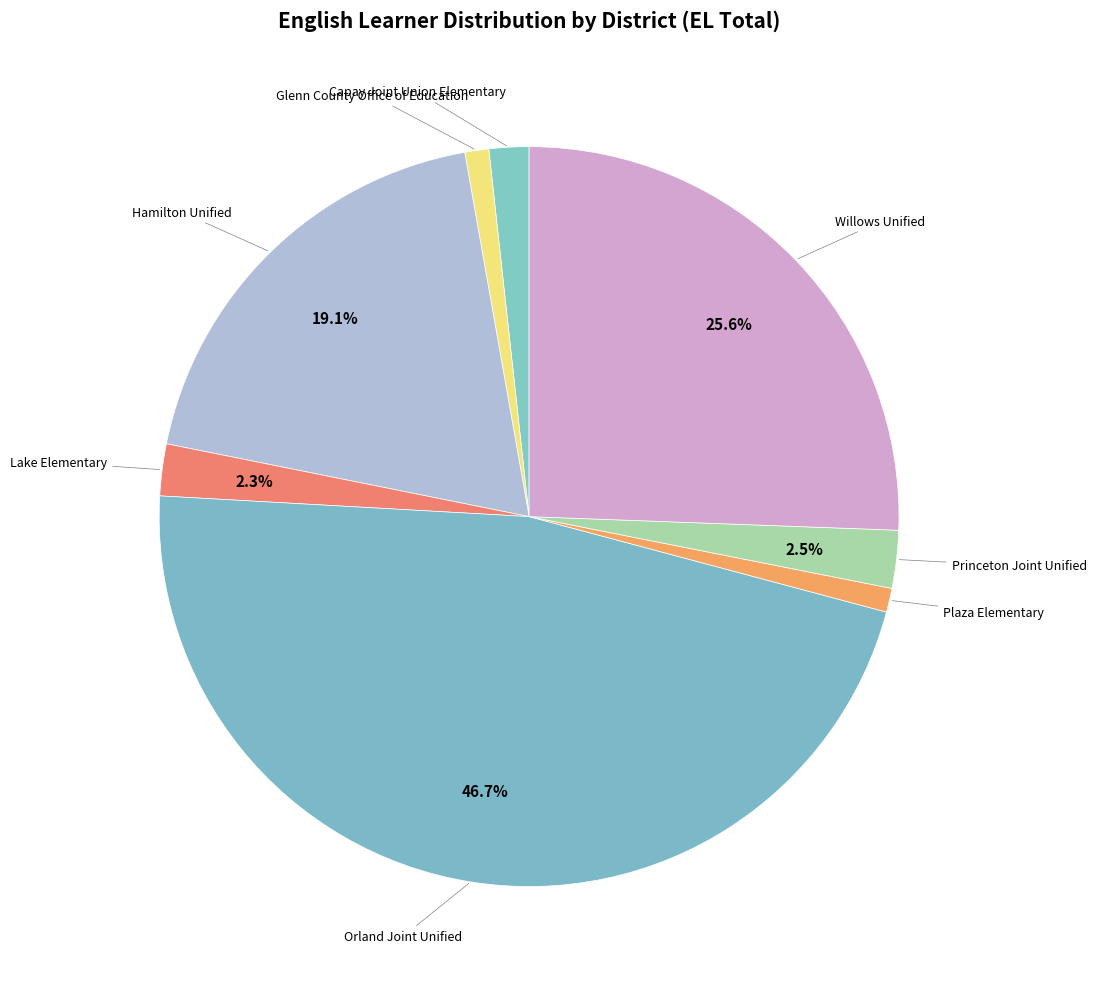

Is there a majority slice in this chart?

No